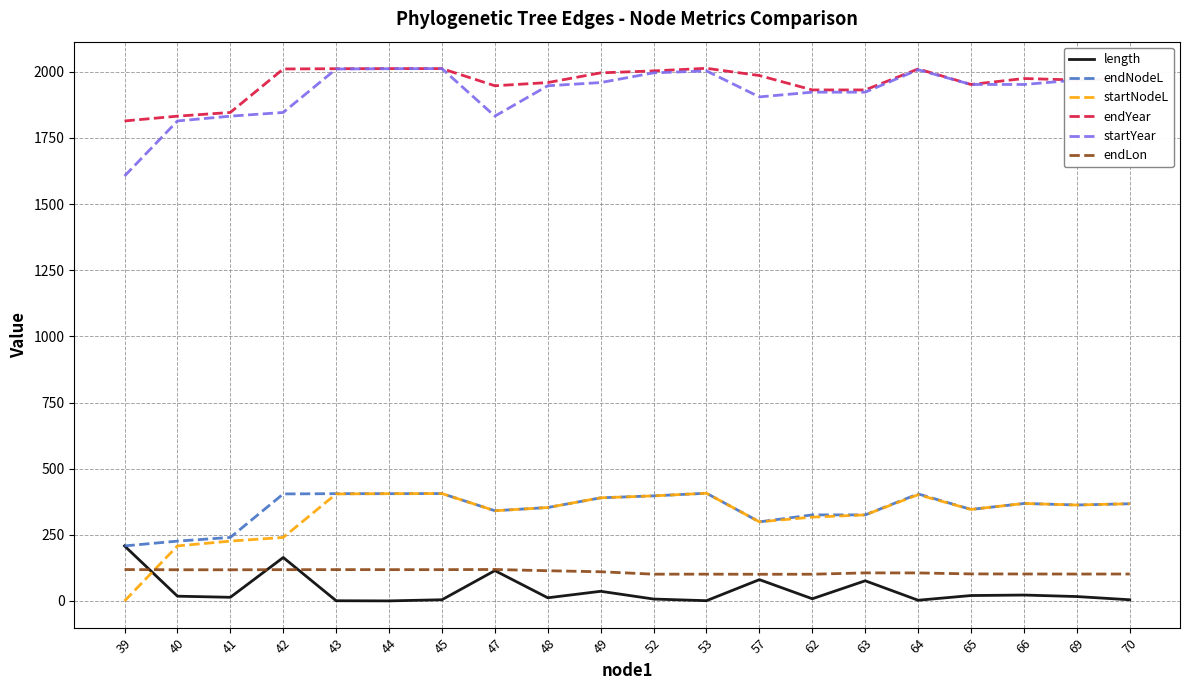

True or false: startNodeL and startYear intersect in this chart.

False